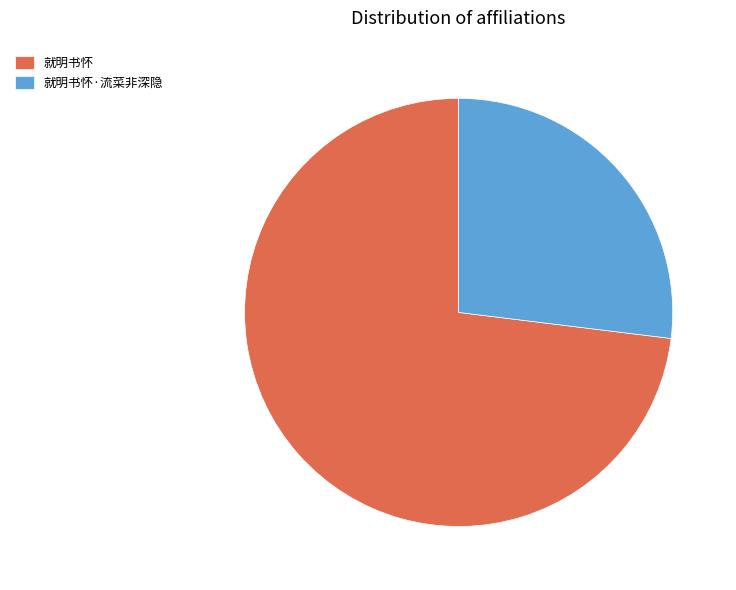

Is the sum of 就明书怀 and 就明书怀·流菜非深隐 greater than half?

Yes